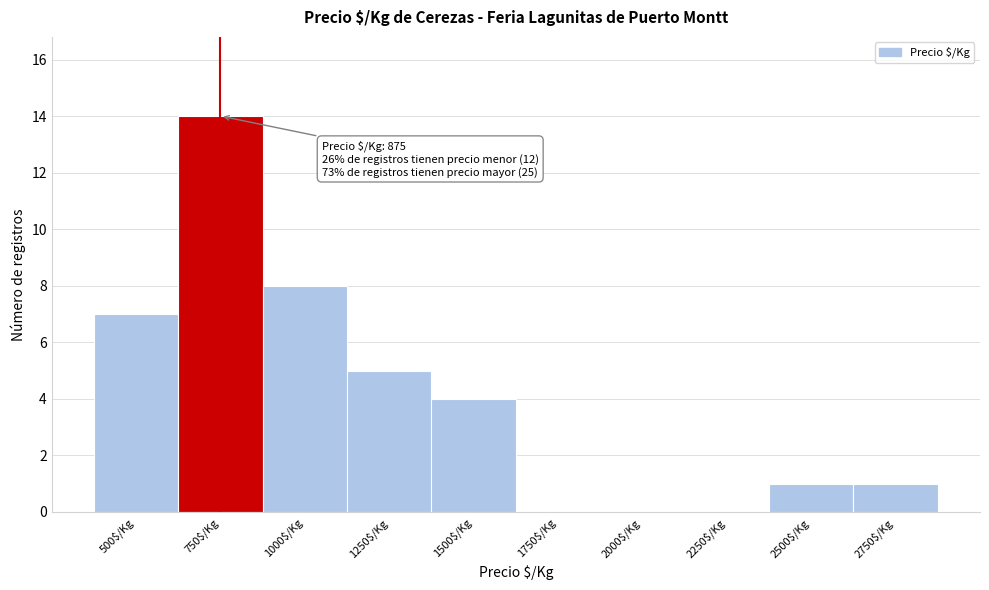

Which category has the highest value across all series?

750$/Kg